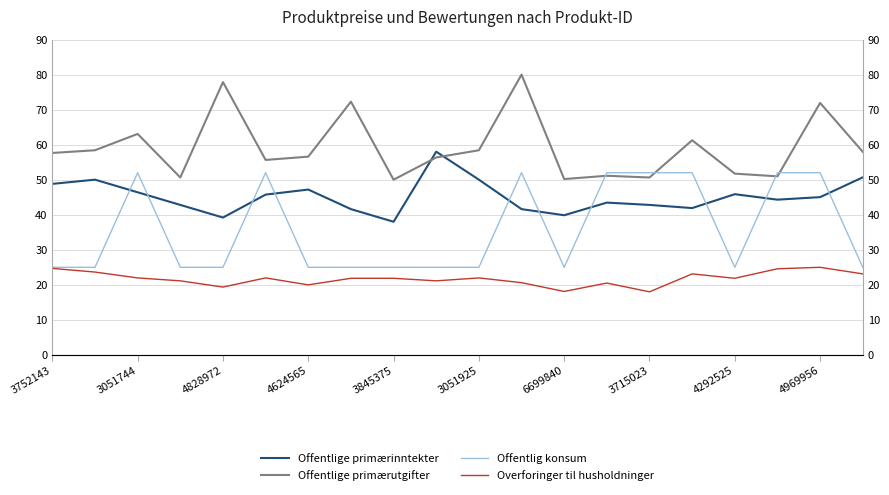

What is the minimum value shown in the chart?

18.0